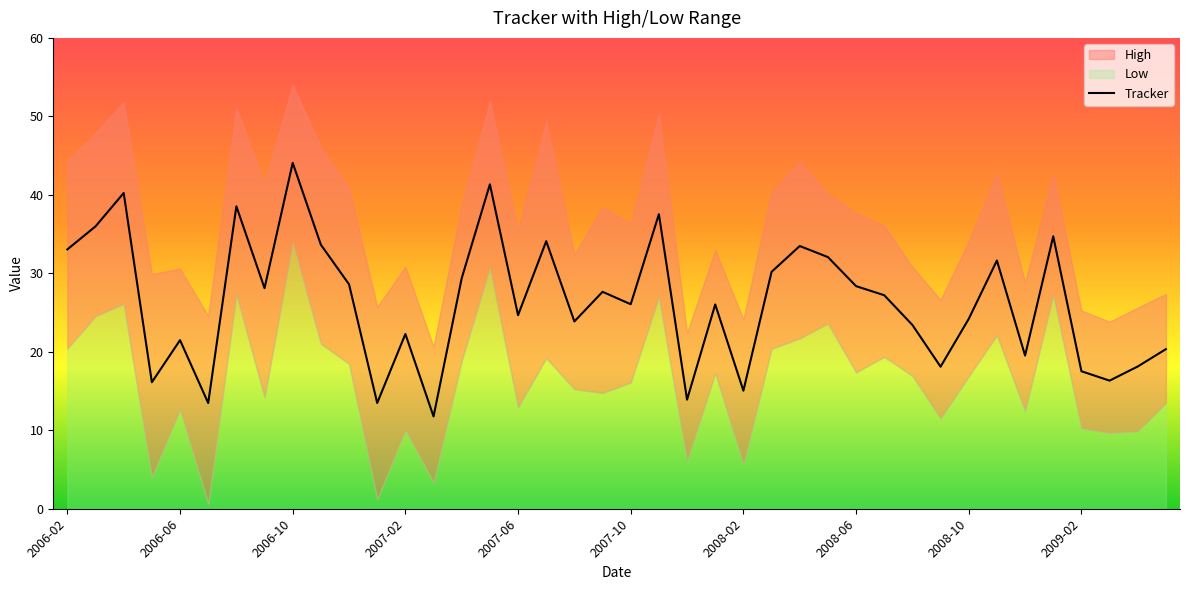

The value at 27 is 56.5. True or false?

False